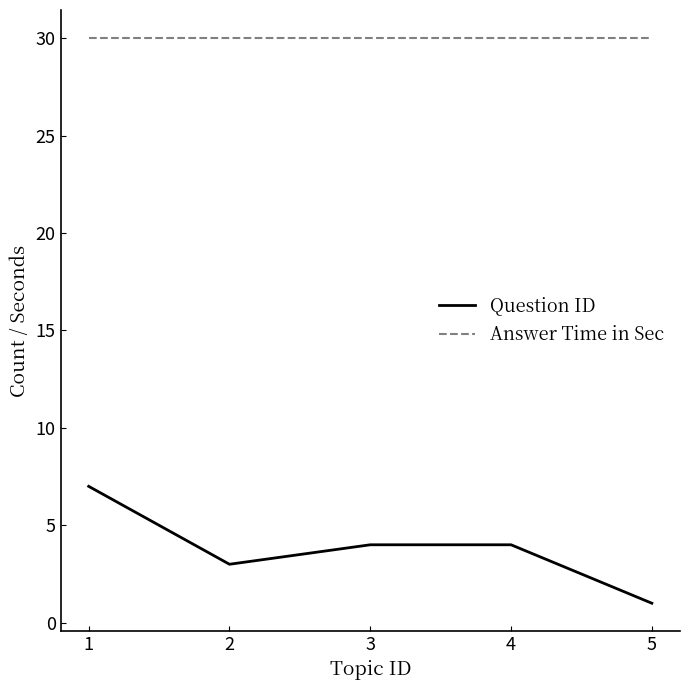

True or false: Question ID has a value of 1 at 5.

True